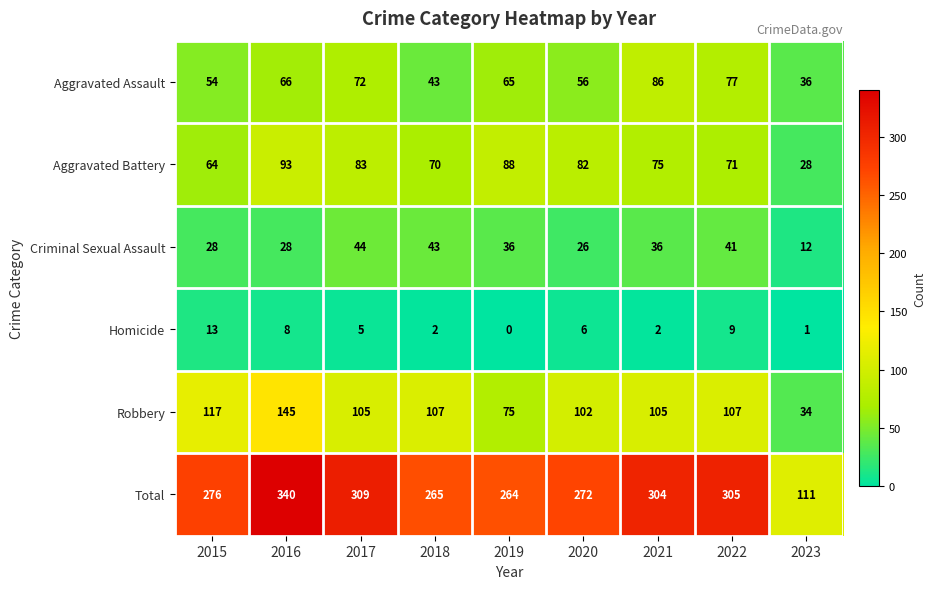

Rank the series by their maximum value, from highest to lowest.

Total, Robbery, Aggravated Battery, Aggravated Assault, Criminal Sexual Assault, Homicide